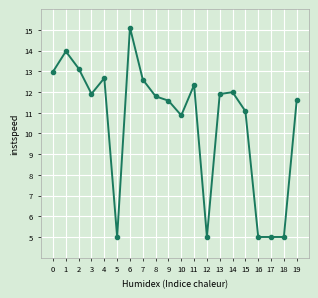

Reading right to left, list all the values displayed in this chart.

11.6	5.0	5.0	5.0	11.1	12.0	11.9	5.0	12.3	10.9	11.6	11.8	12.6	15.1	5.0	12.7	11.9	13.1	14.0	13.0